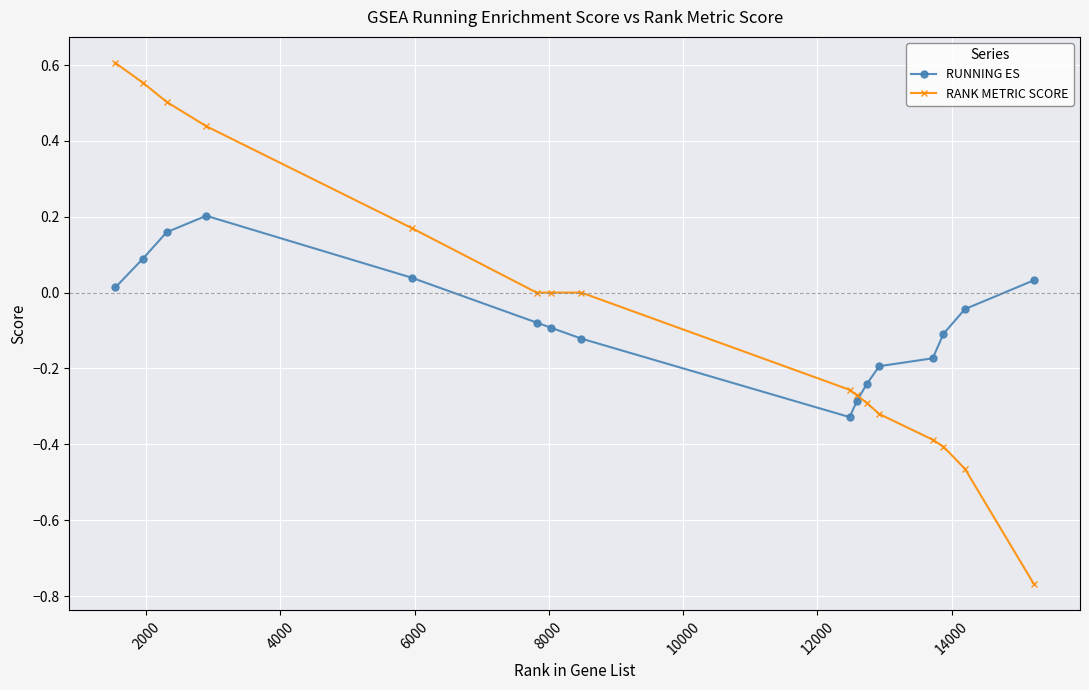

How many distinct data groups are displayed?

2